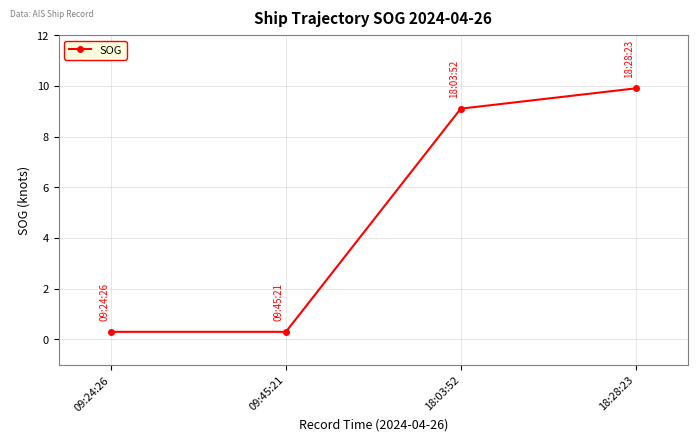

Reading left to right, list all the values displayed in this chart.

0.3	0.3	9.1	9.9